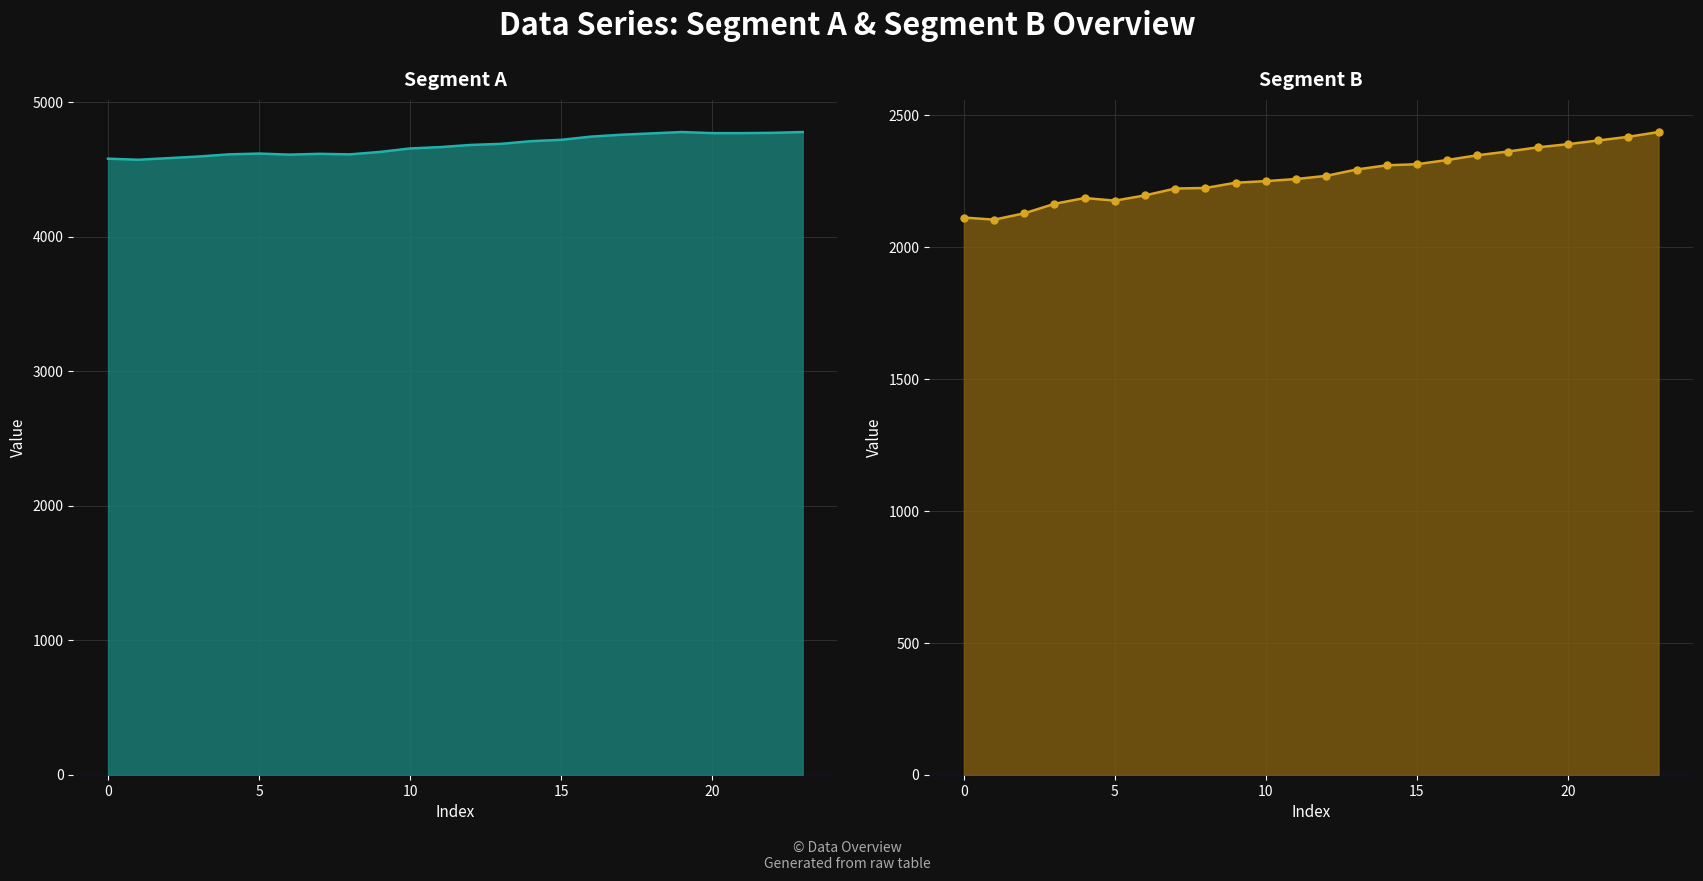

In Segment B, how many points are lower than both neighbors (excluding endpoints)?

2